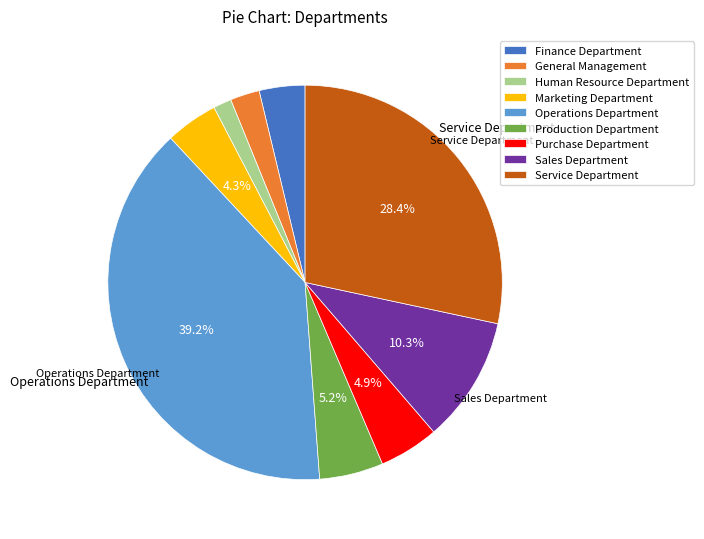

Do Operations Department and Production Department together represent more than half of the pie?

No